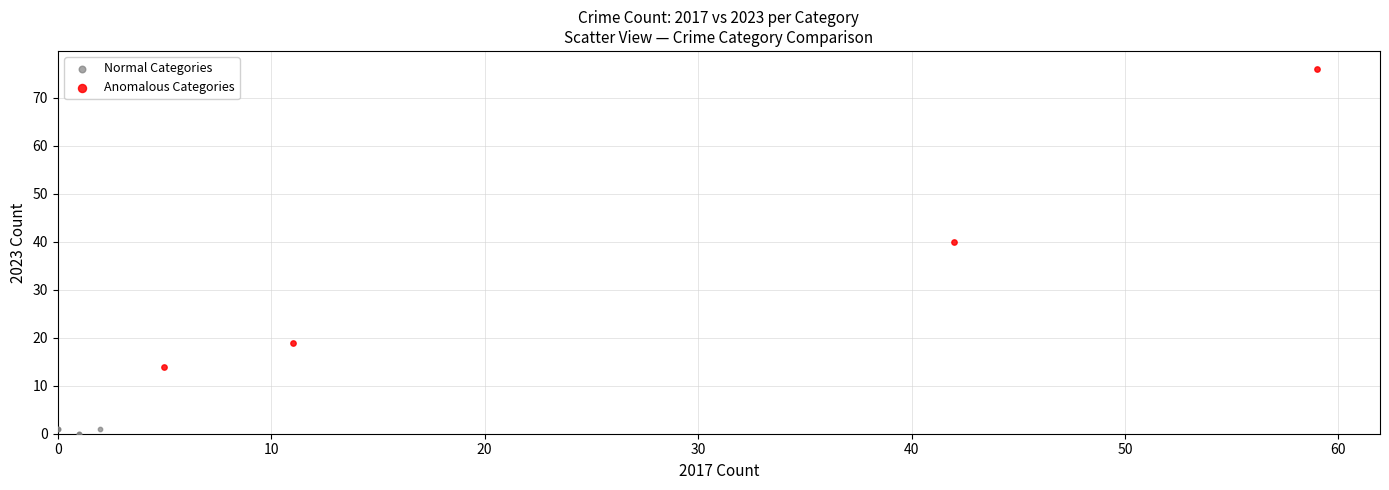

Which series contains the lowest Y value?

Normal Categories